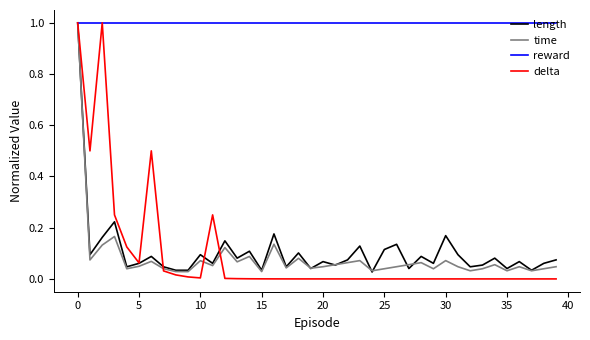

Which series has the largest range (max minus min)?

delta